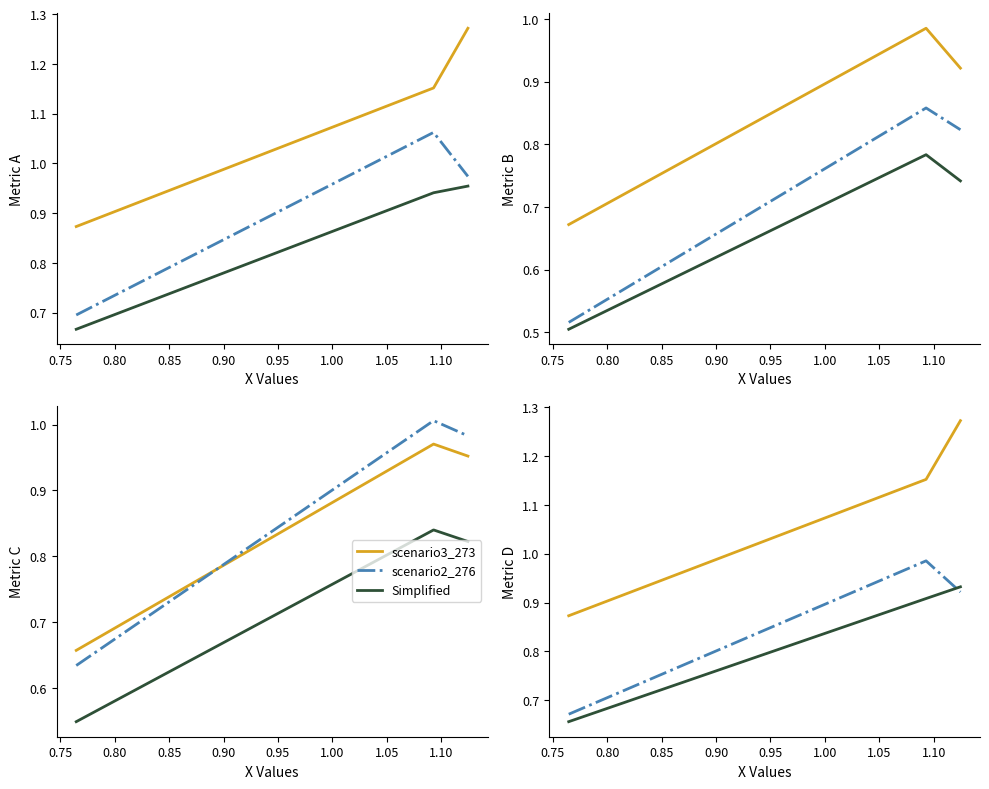

What is the sum of all job147_scenario3_273 values?

3.3